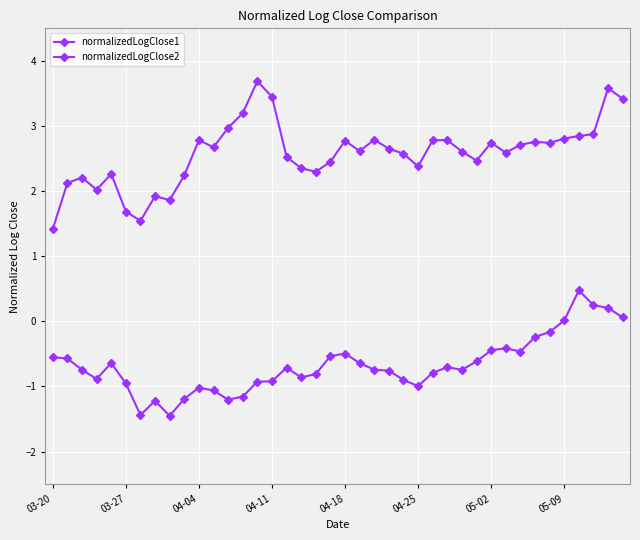

Count the number of categories in the chart.

40